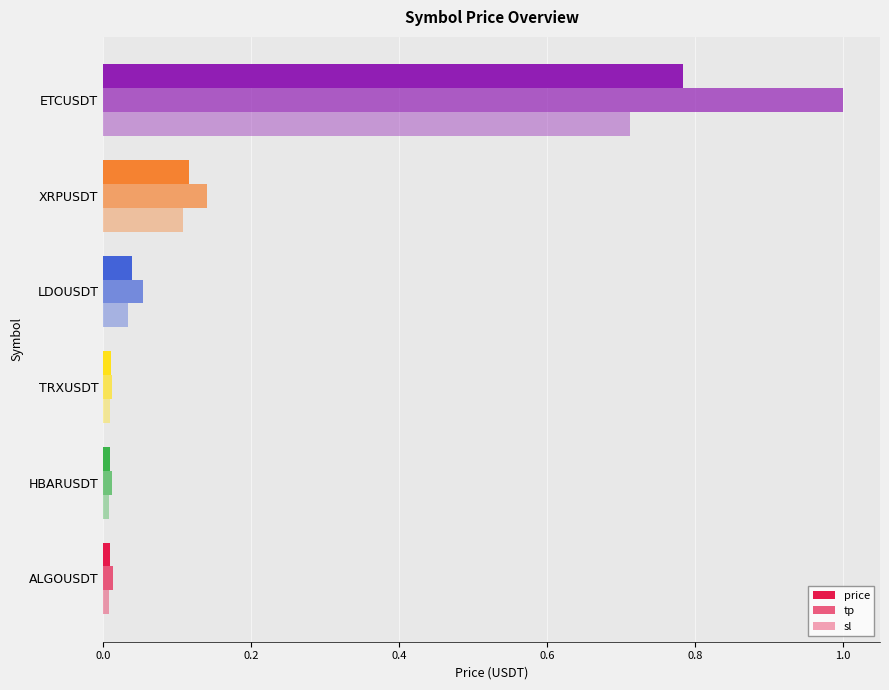

How many series are shown in this chart?

3